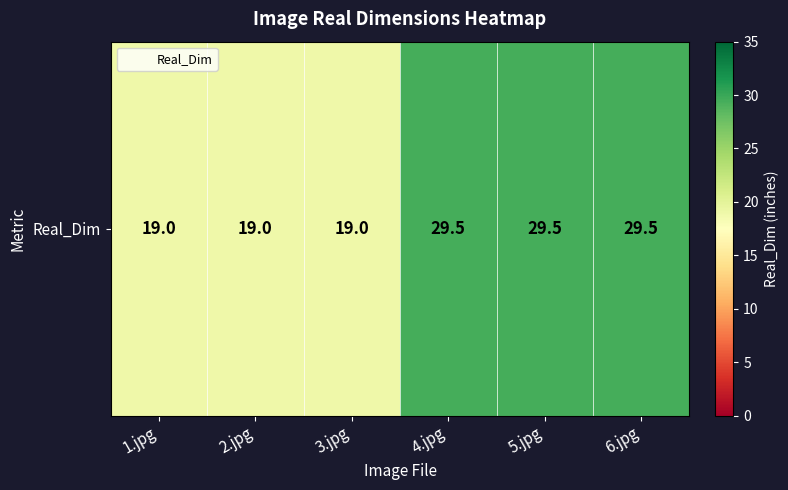

Reading left to right, what are all the values shown in this chart?

1.jpg=19.0	2.jpg=19.0	3.jpg=19.0	4.jpg=29.5	5.jpg=29.5	6.jpg=29.5